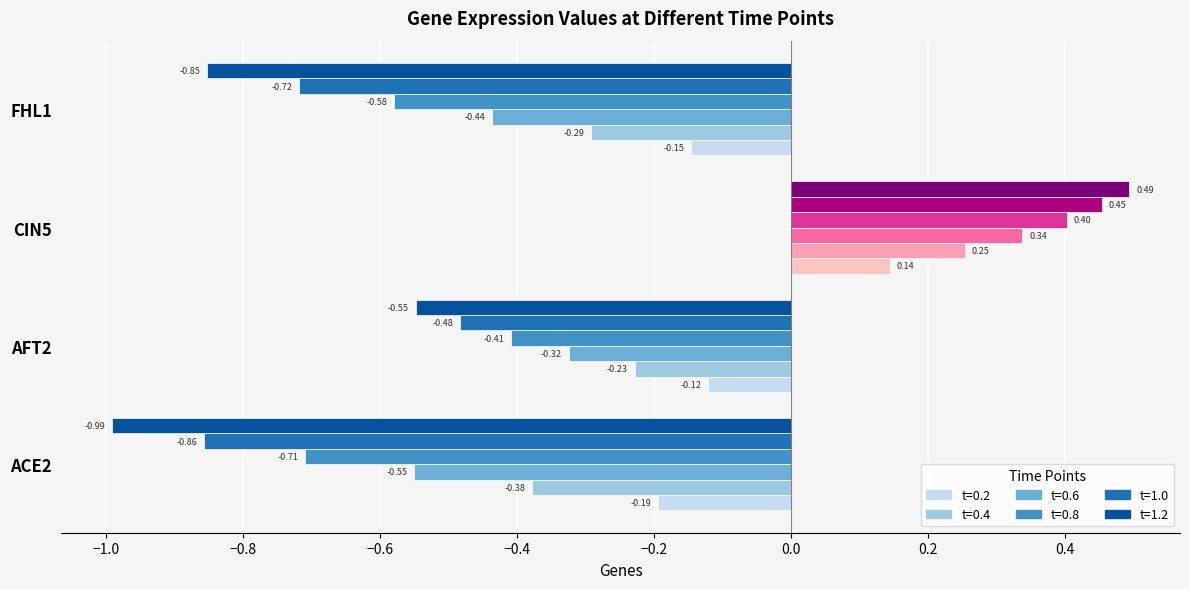

List the series in order of their peak value, highest first.

1.2, 1.0, 0.8, 0.6, 0.4, 0.2